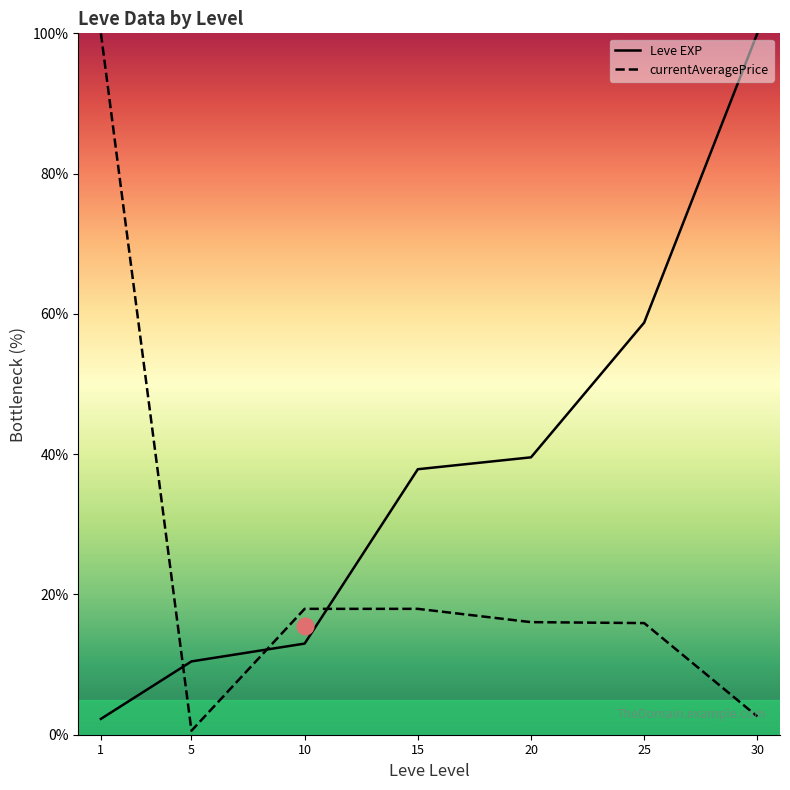

At which category is the sum across all series the highest?

30